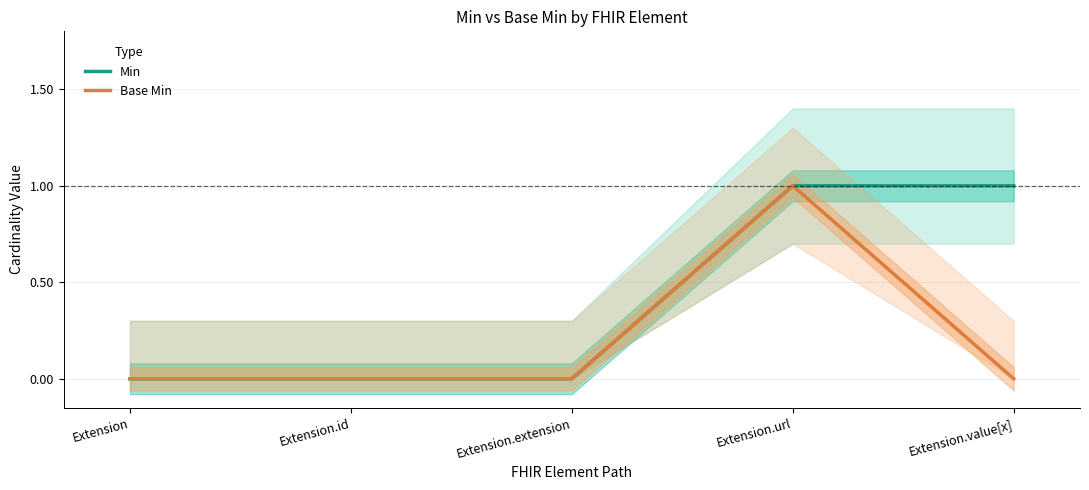

How many values in the Base Min series exceed 0?

1